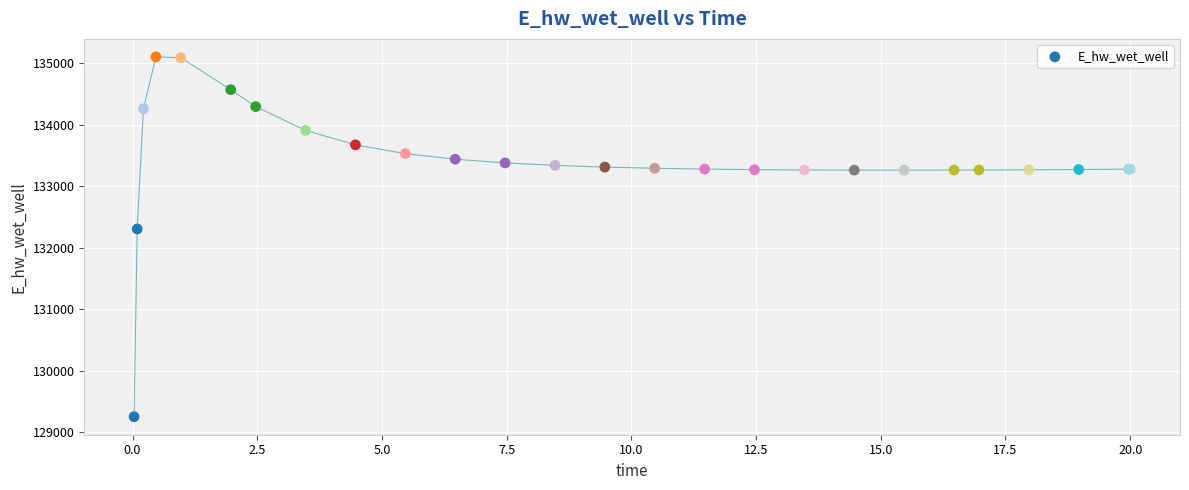

What Y value in the scatter plot is closest to 132178?

132306.4